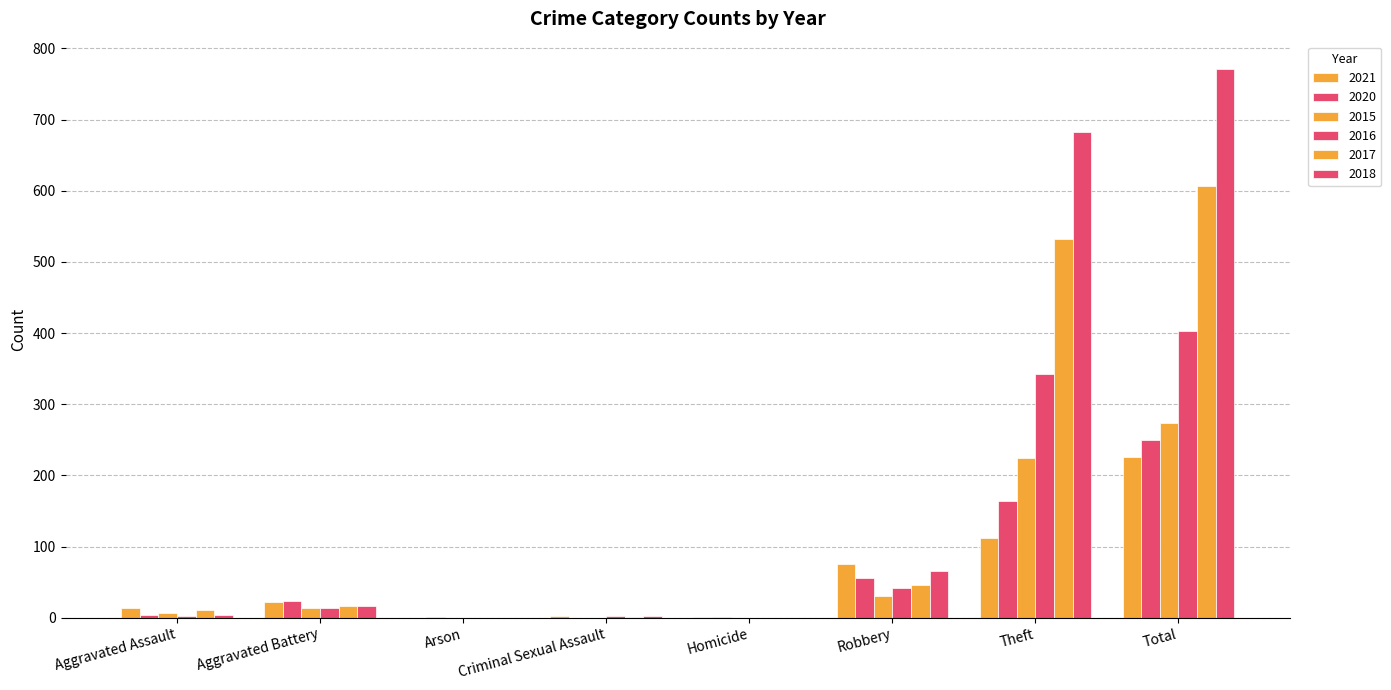

How many groups of bars are there?

8